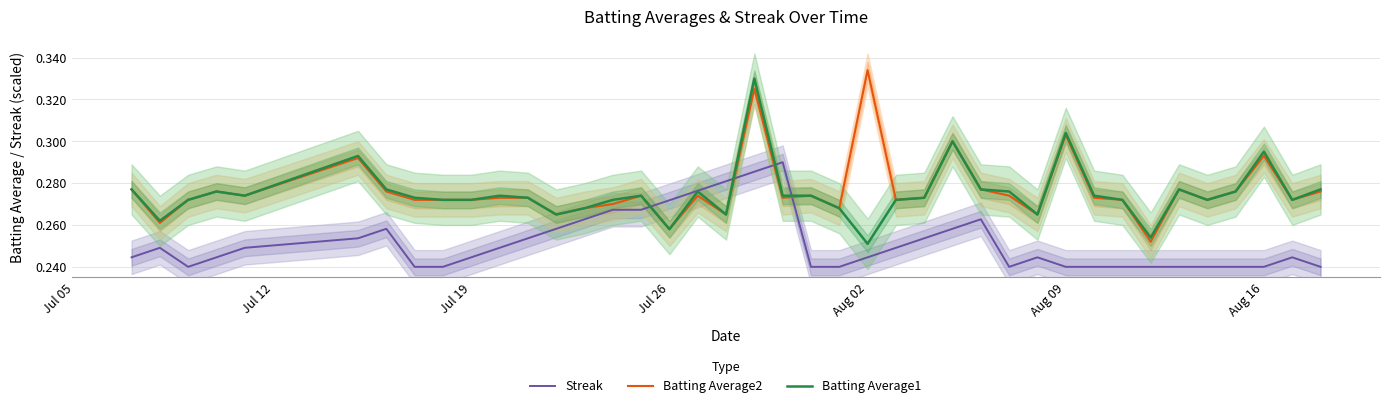

True or false: Batting Average2 has a value of 0.4 at Jul 26.

False